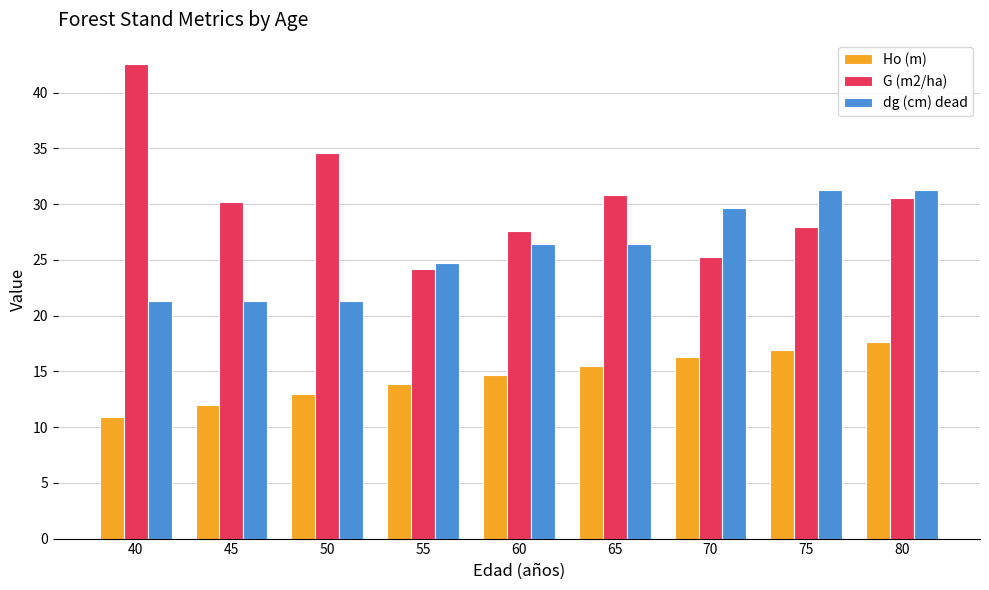

What is the value of the G (m2/ha) bar at the 6th from the left?

30.8